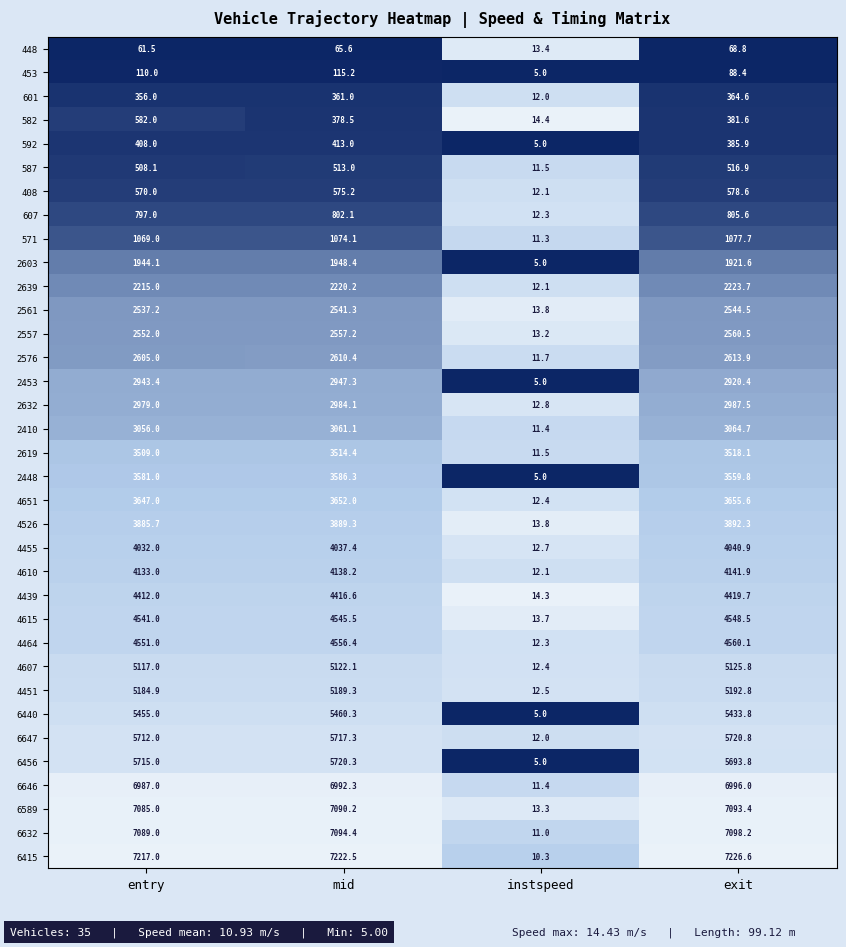

What is the maximum value shown in the chart?

7226.6